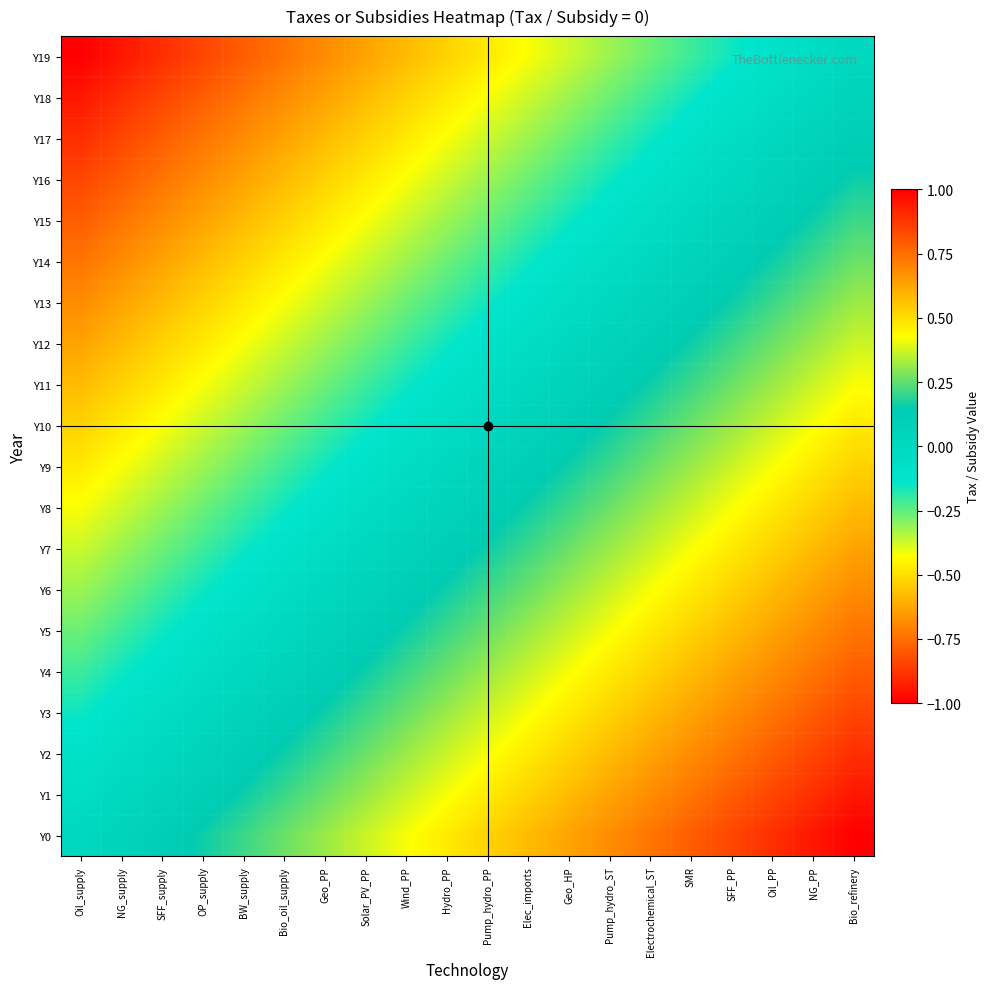

At how many categories does at least one series exceed 0?

19